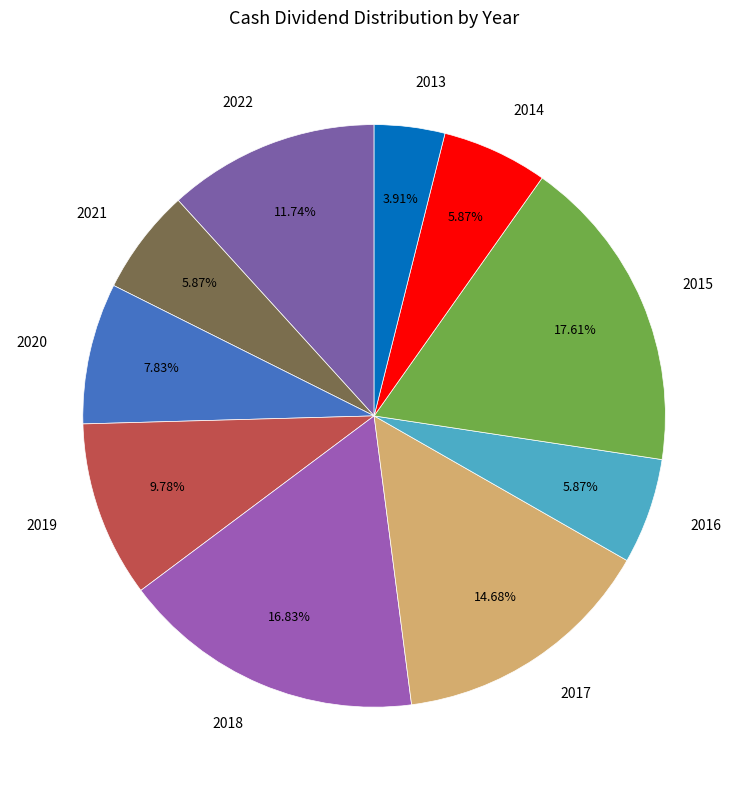

True or false: 2015 accounts for 18% of the total.

True